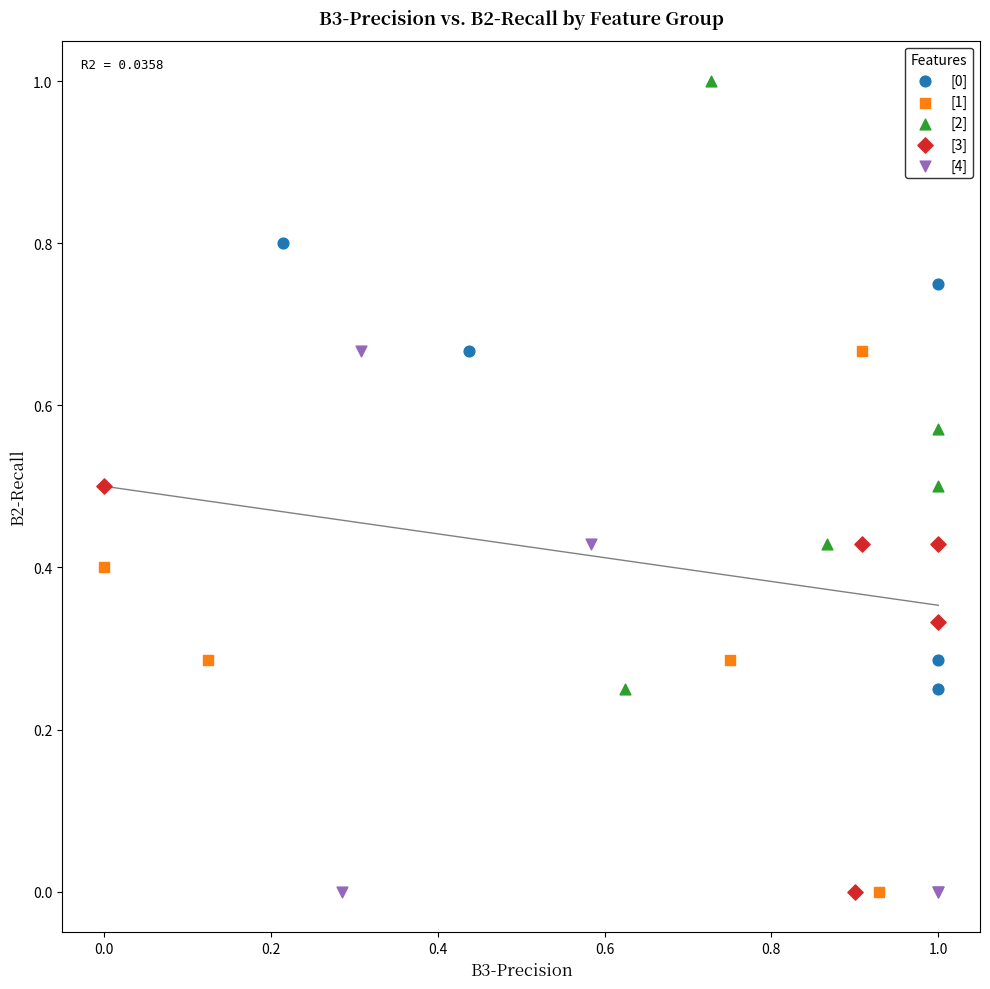

Which series contains the highest Y value?

[2]